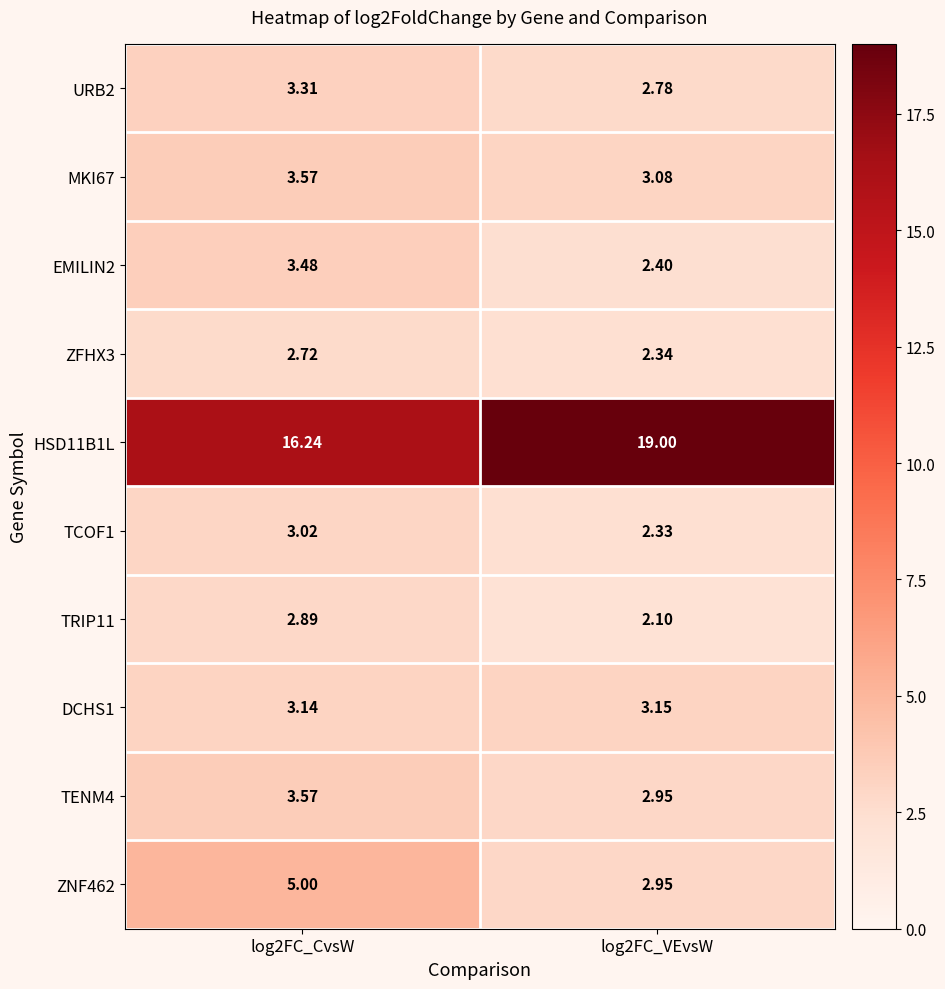

What is the spread (max minus min) of values at log2FC_VEvsW?

16.9